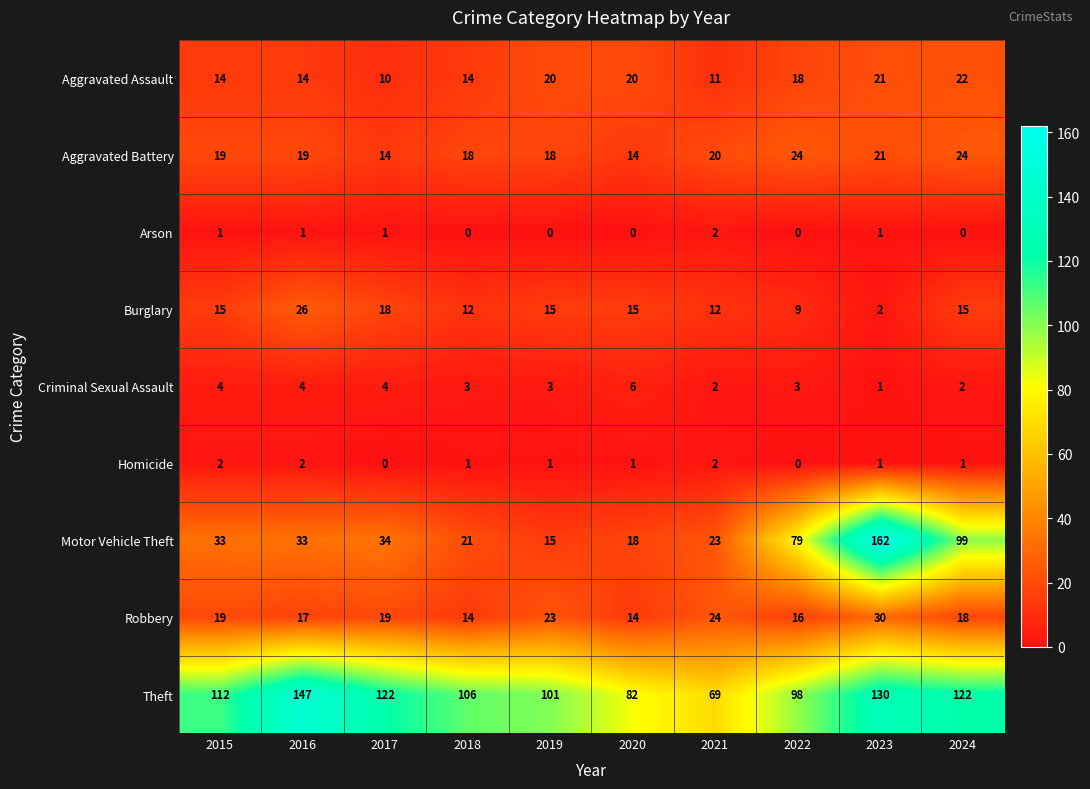

Which series has the largest total across all categories?

Theft